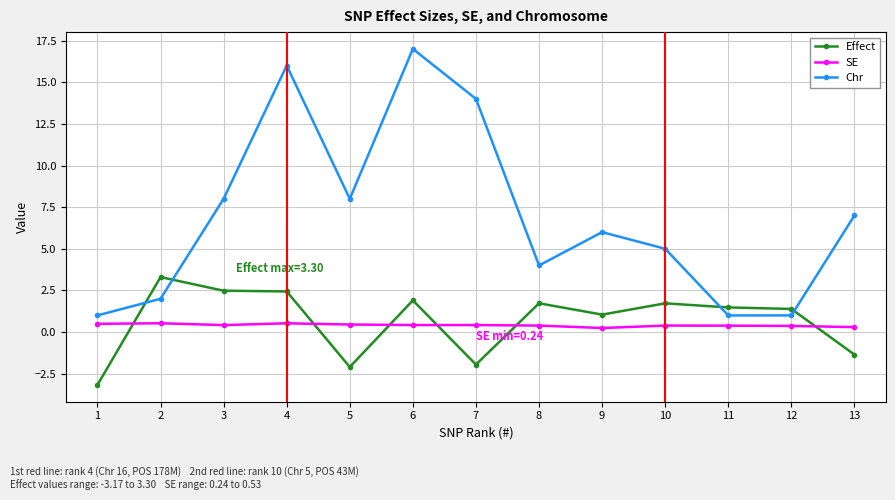

Does the chart display data point markers on the line(s)?

Yes